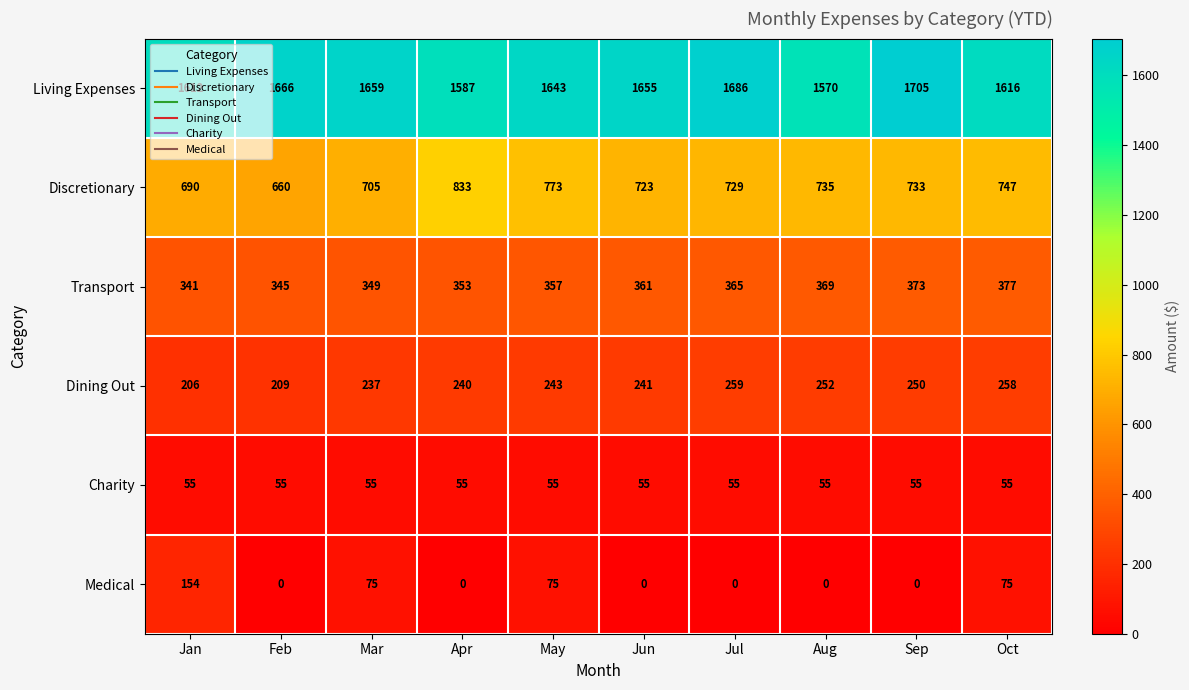

What is the difference between the maximum and minimum values in the Medical series?

154